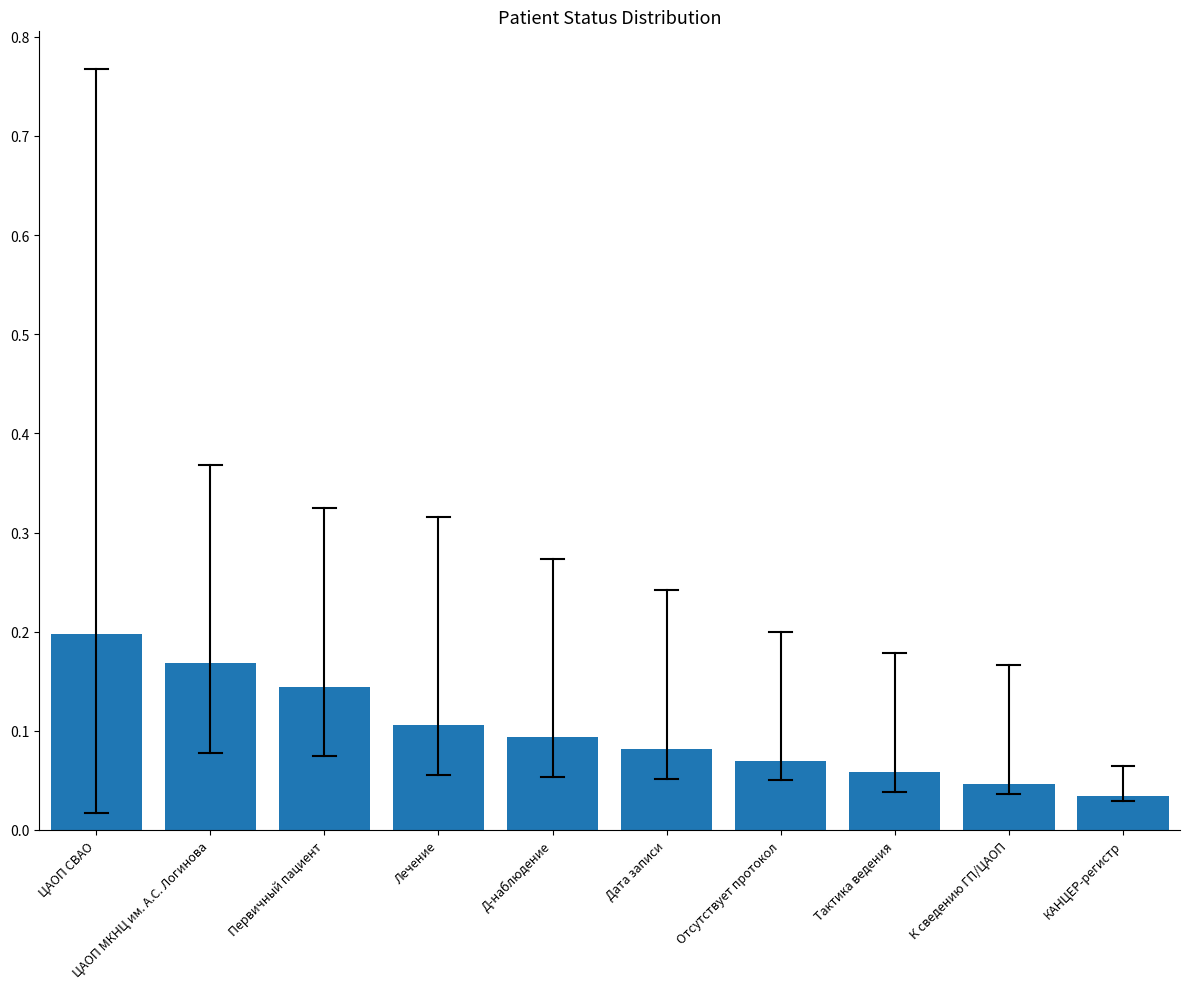

What is the sum of all values?

1.0